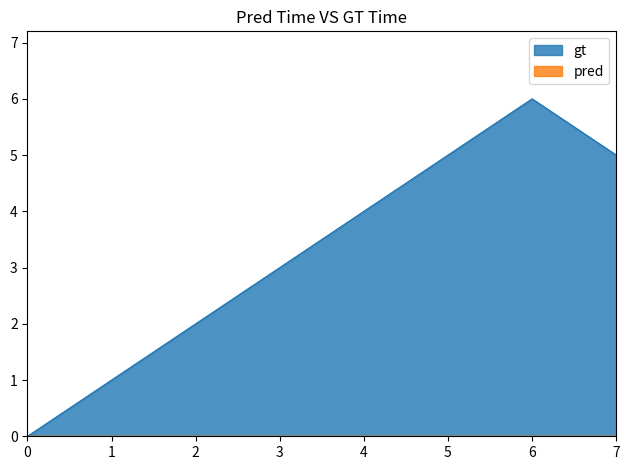

What is the greatest value displayed?

6